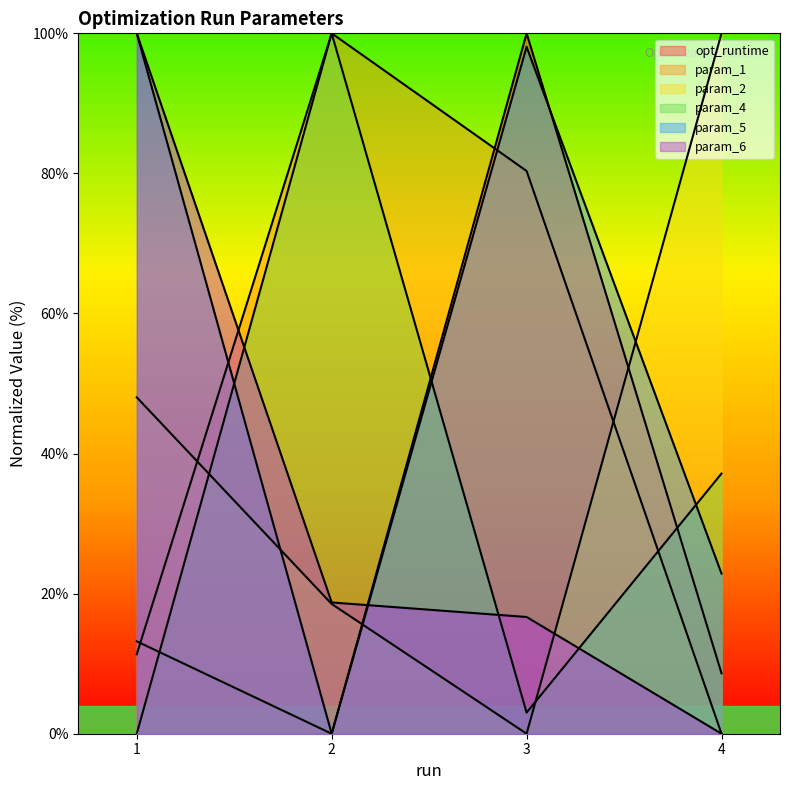

In opt_runtime, how many points are lower than both neighbors (excluding endpoints)?

1